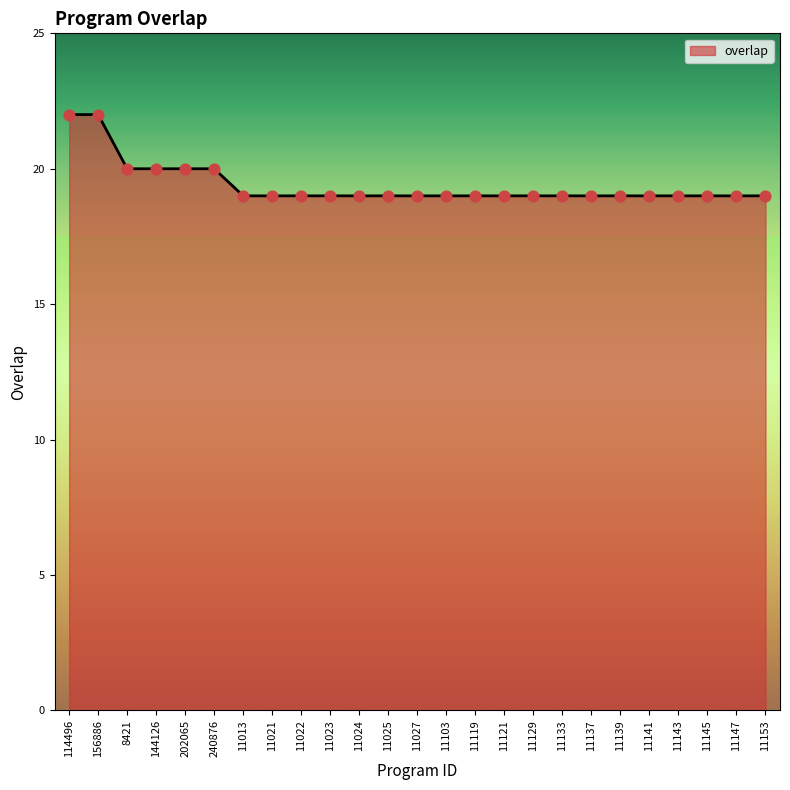

Approximately how many times larger is the value at 11129 compared to 114496?

0.9